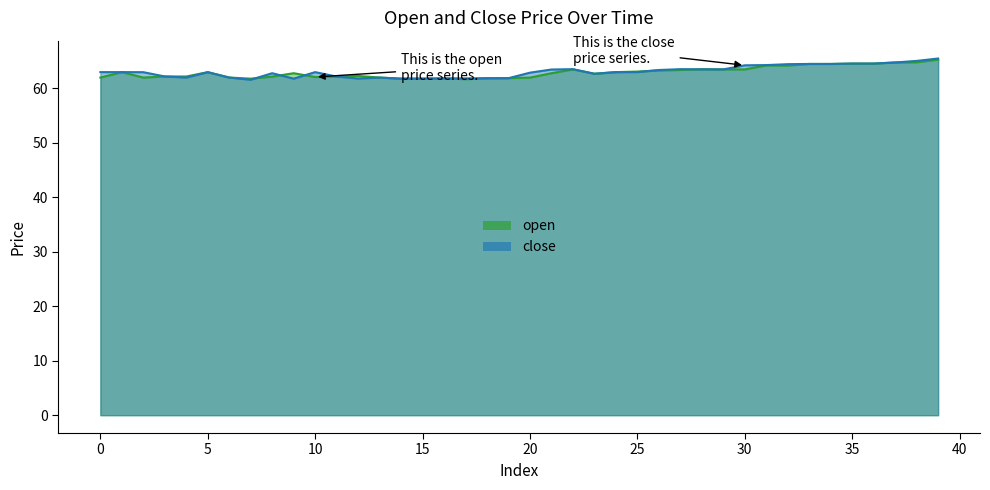

Read the close value at 39.

65.5